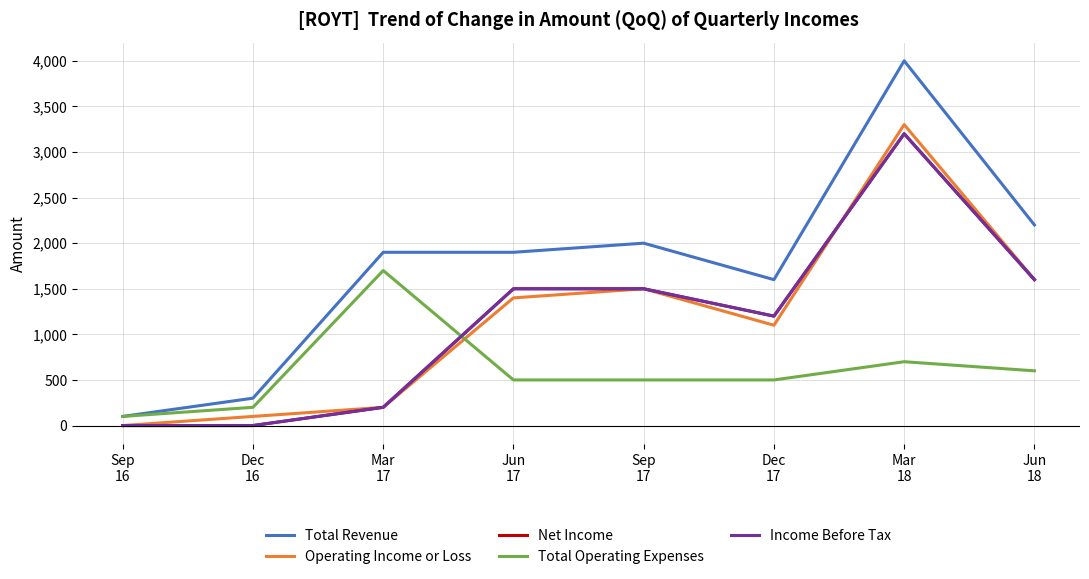

Where is Total Revenue nearest to the value 2050?

Sep
17